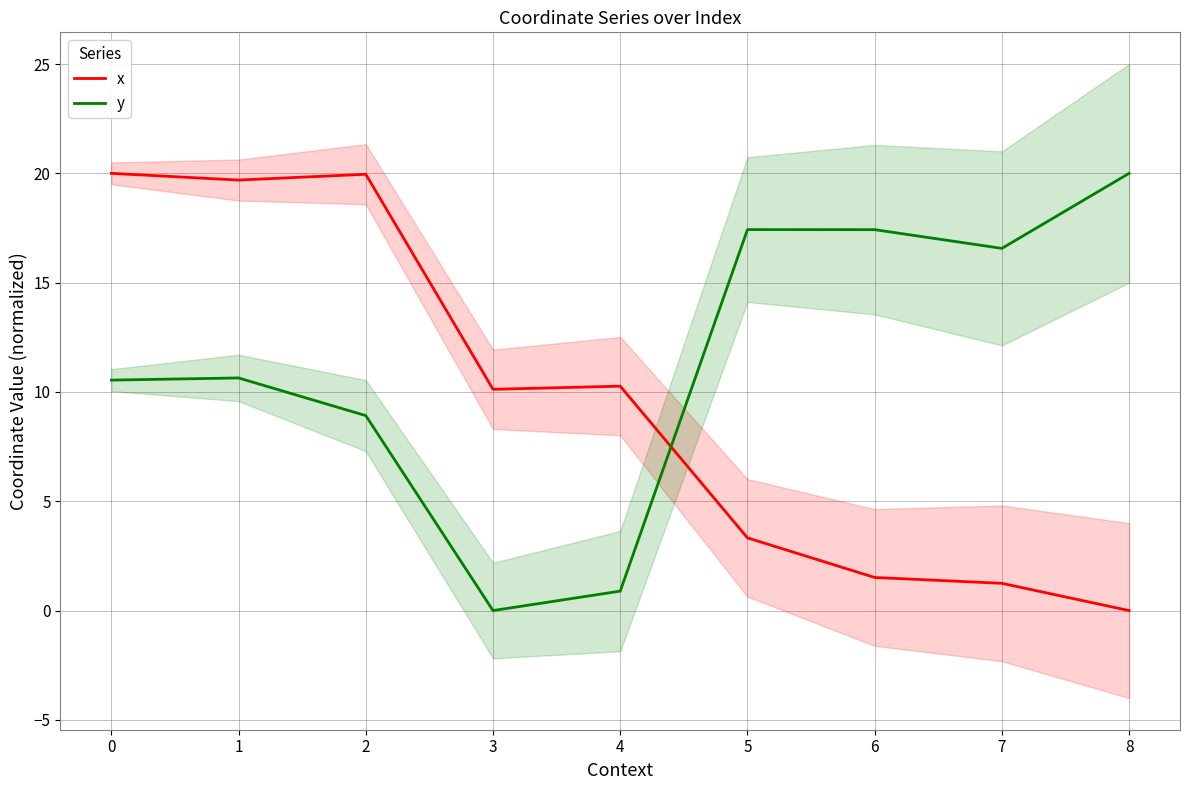

The value of y at 0 is 3.5. True or false?

False